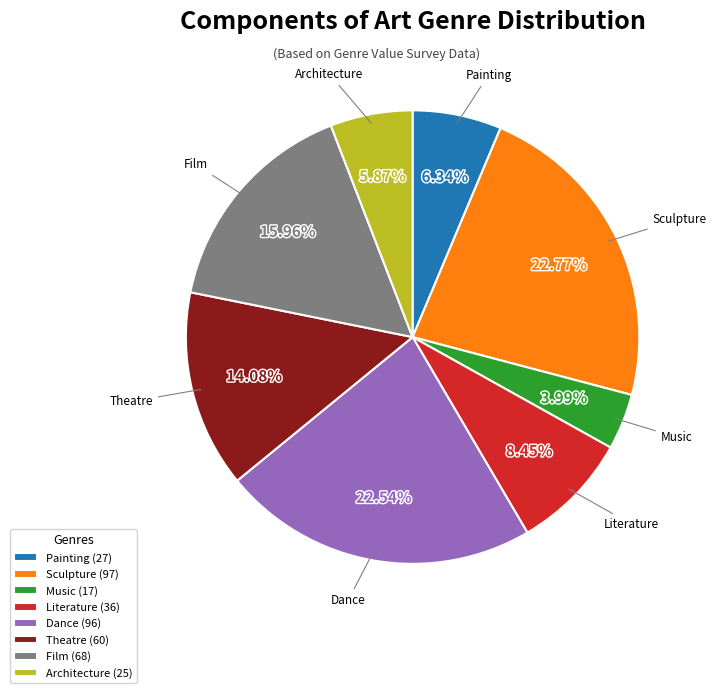

Approximately how many times larger is the value at Literature compared to Architecture?

1.4